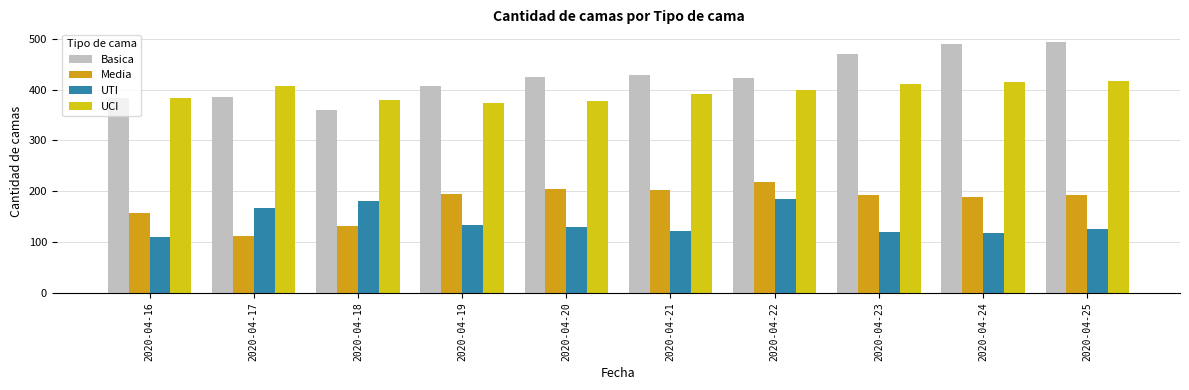

At 2020-04-25, list the series in order from smallest to largest.

UTI, Media, UCI, Basica